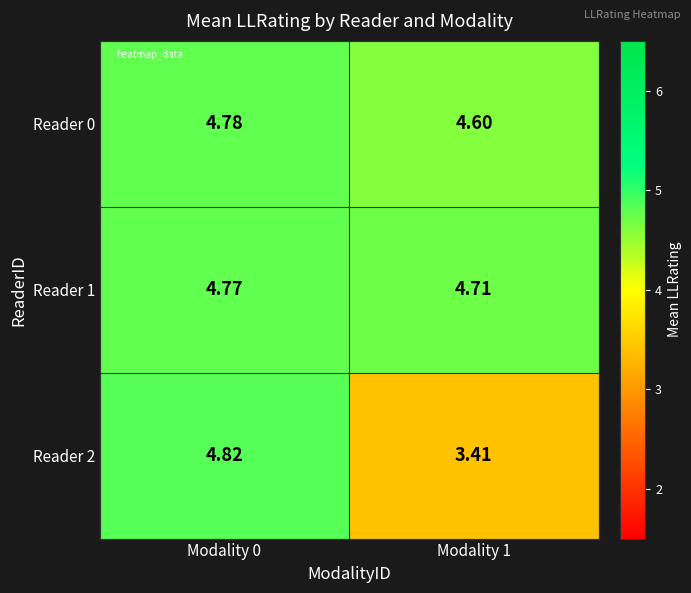

Is the value of Reader 1 at Modality 0 greater than the value of Reader 2 at Modality 0?

No